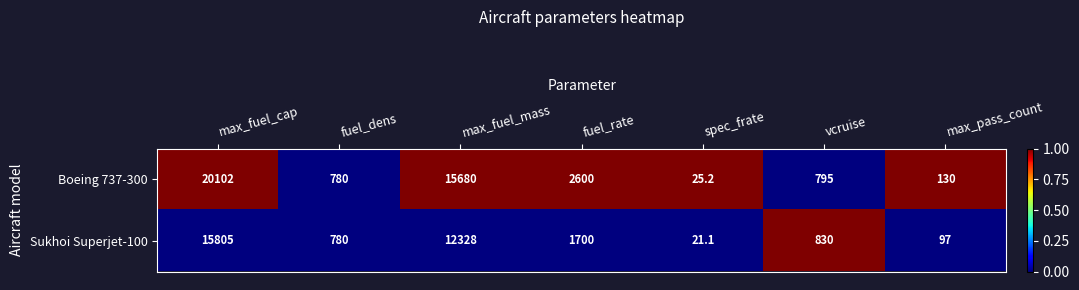

The Boeing 737-300 series shows 4452.2 at fuel_rate. True or false?

False